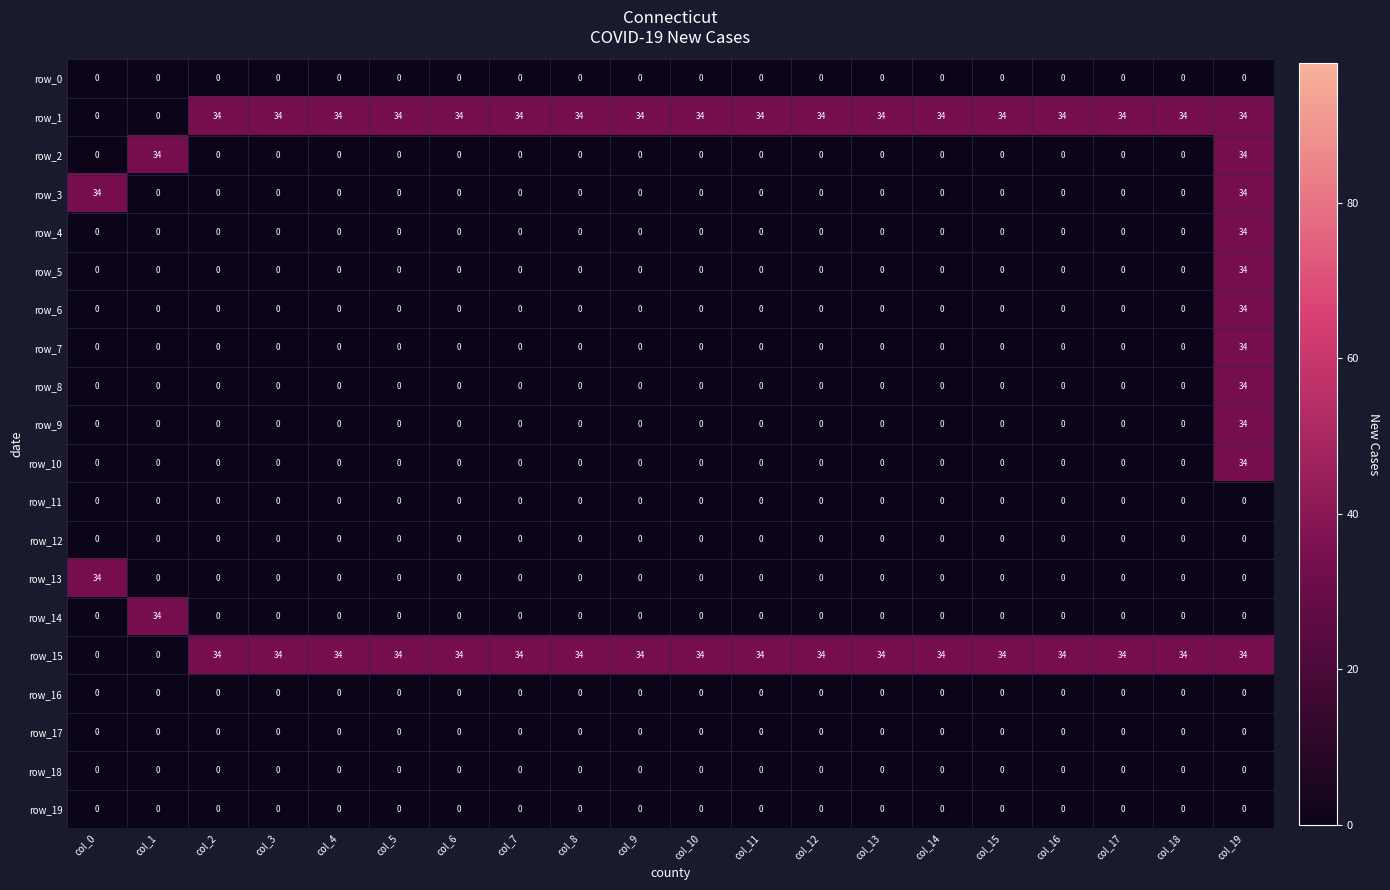

What is the spread (max minus min) of values at col_17?

34